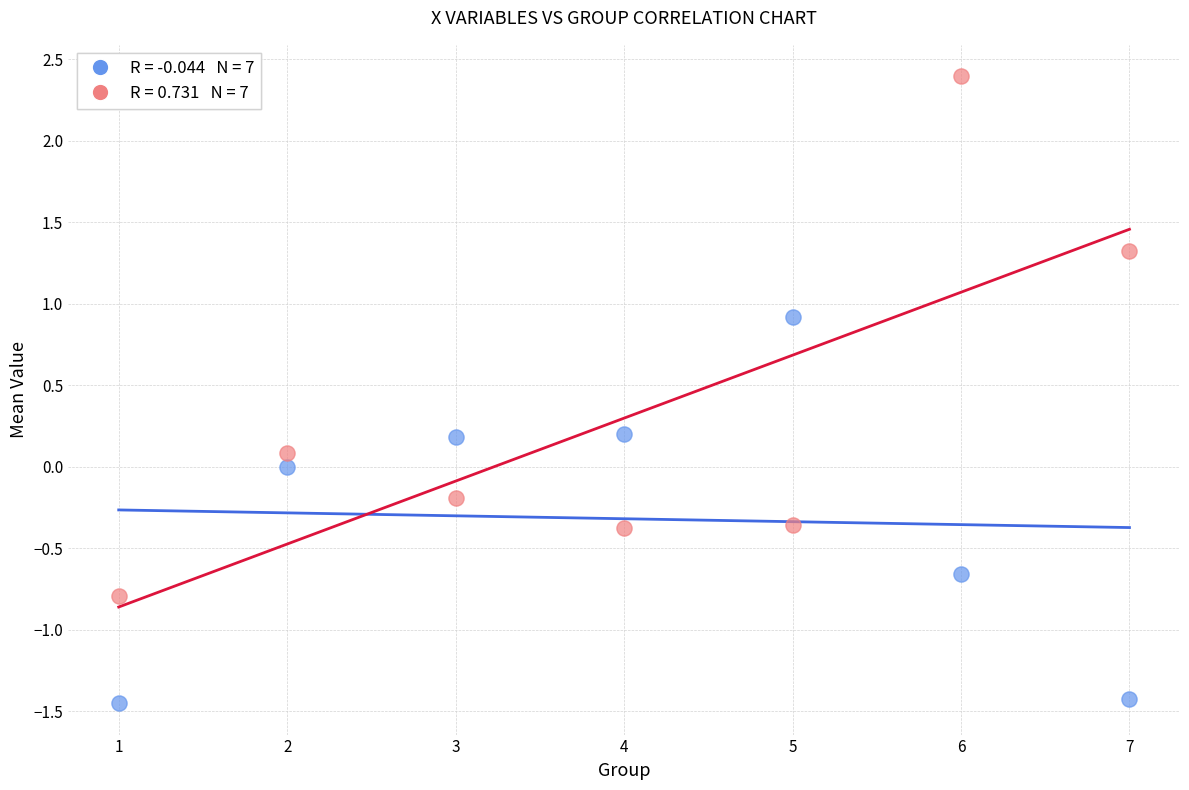

Across all data points, what is the range of Y values (max minus min)?

3.8